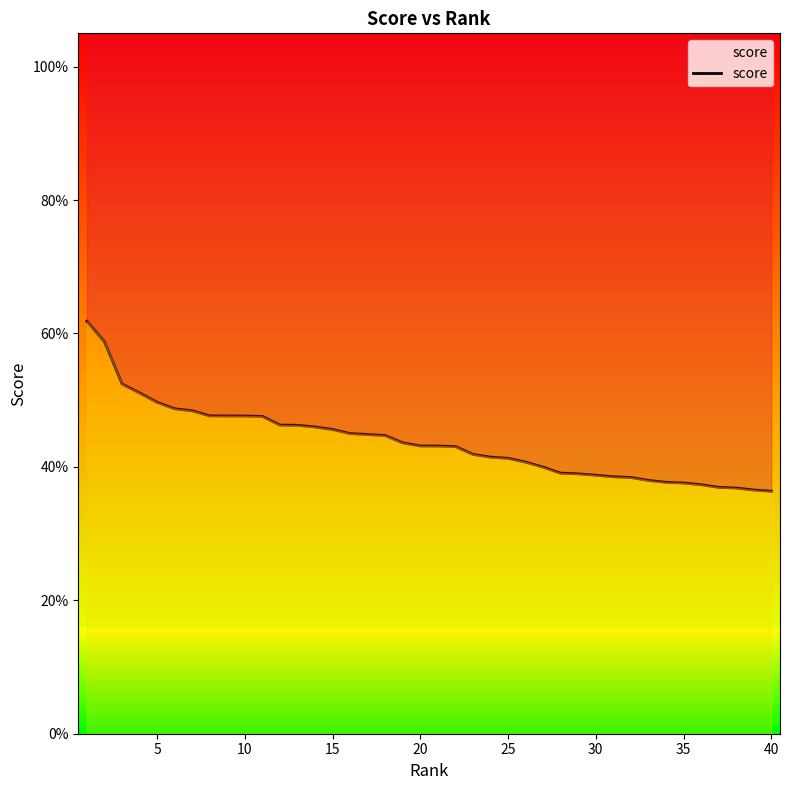

Is this an area chart (filled region under the line)?

No